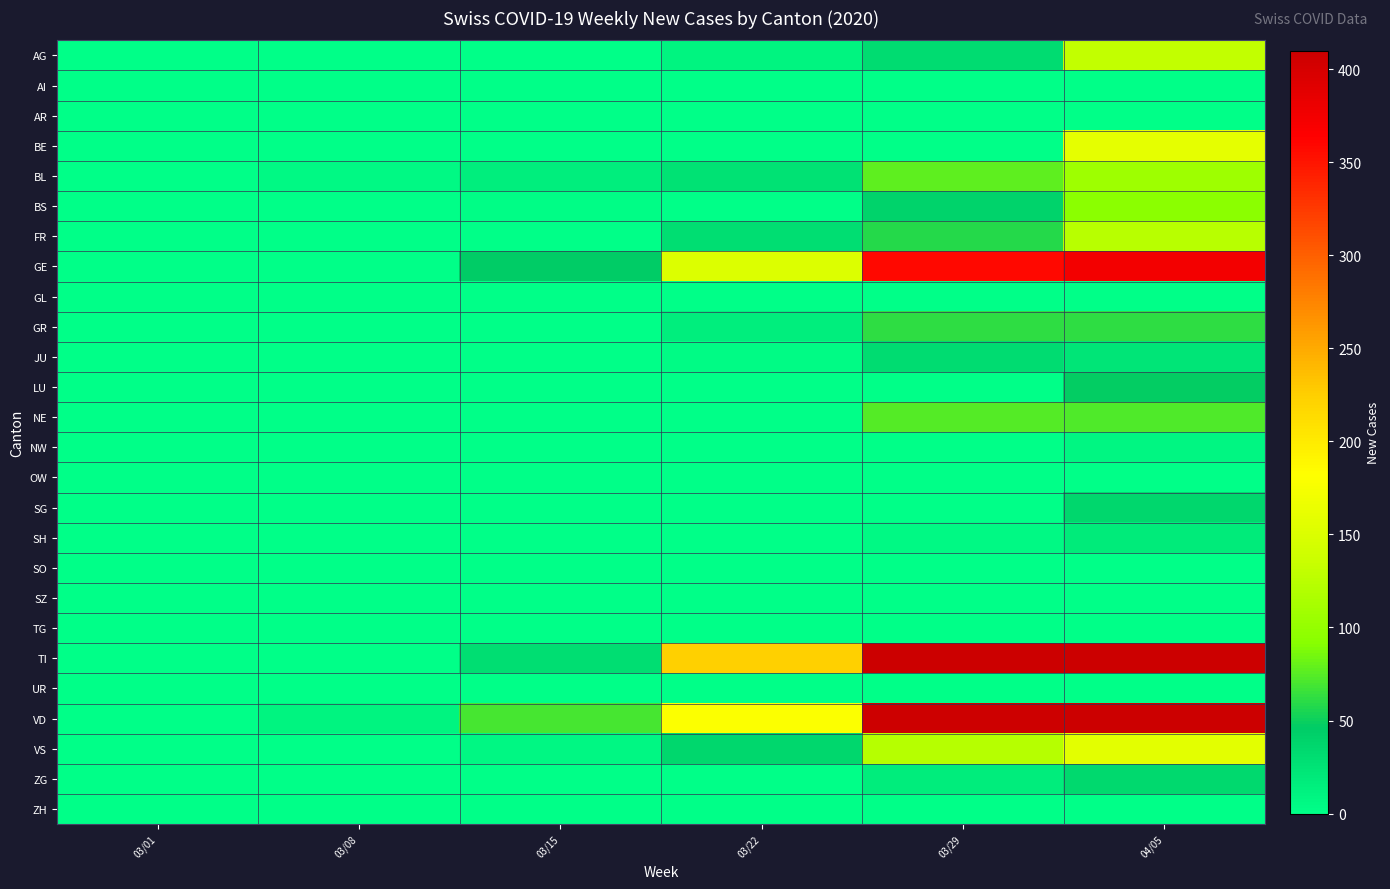

Reading left to right, transcribe all the data shown in this chart.

AG: 03/01=0	03/08=0	03/15=0	03/22=10	03/29=32	04/05=131
AI: 03/01=0	03/08=0	03/15=0	03/22=0	03/29=0	04/05=0
AR: 03/01=0	03/08=0	03/15=0	03/22=0	03/29=0	04/05=0
BE: 03/01=0	03/08=0	03/15=0	03/22=0	03/29=0	04/05=159
BL: 03/01=0	03/08=6	03/15=16	03/22=26	03/29=78	04/05=107
BS: 03/01=0	03/08=0	03/15=2	03/22=0	03/29=39	04/05=93
FR: 03/01=0	03/08=0	03/15=0	03/22=30	03/29=59	04/05=124
GE: 03/01=0	03/08=0	03/15=46	03/22=151	03/29=358	04/05=373
GL: 03/01=0	03/08=0	03/15=0	03/22=0	03/29=0	04/05=0
GR: 03/01=0	03/08=0	03/15=1	03/22=15	03/29=62	04/05=61
JU: 03/01=0	03/08=0	03/15=0	03/22=4	03/29=31	04/05=24
LU: 03/01=0	03/08=0	03/15=0	03/22=0	03/29=0	04/05=47
NE: 03/01=0	03/08=0	03/15=0	03/22=0	03/29=74	04/05=73
NW: 03/01=0	03/08=0	03/15=0	03/22=0	03/29=0	04/05=9
OW: 03/01=0	03/08=0	03/15=0	03/22=0	03/29=0	04/05=0
SG: 03/01=0	03/08=0	03/15=0	03/22=0	03/29=0	04/05=36
SH: 03/01=0	03/08=0	03/15=0	03/22=0	03/29=5	04/05=18
SO: 03/01=0	03/08=0	03/15=0	03/22=0	03/29=0	04/05=0
SZ: 03/01=0	03/08=0	03/15=0	03/22=0	03/29=0	04/05=0
TG: 03/01=0	03/08=0	03/15=0	03/22=0	03/29=0	04/05=0
TI: 03/01=0	03/08=0	03/15=29	03/22=224	03/29=411	04/05=447
UR: 03/01=0	03/08=0	03/15=0	03/22=0	03/29=0	04/05=0
VD: 03/01=0	03/08=11	03/15=70	03/22=180	03/29=408	04/05=446
VS: 03/01=0	03/08=1	03/15=7	03/22=36	03/29=122	04/05=157
ZG: 03/01=0	03/08=0	03/15=0	03/22=0	03/29=17	04/05=35
ZH: 03/01=0	03/08=0	03/15=0	03/22=0	03/29=0	04/05=0